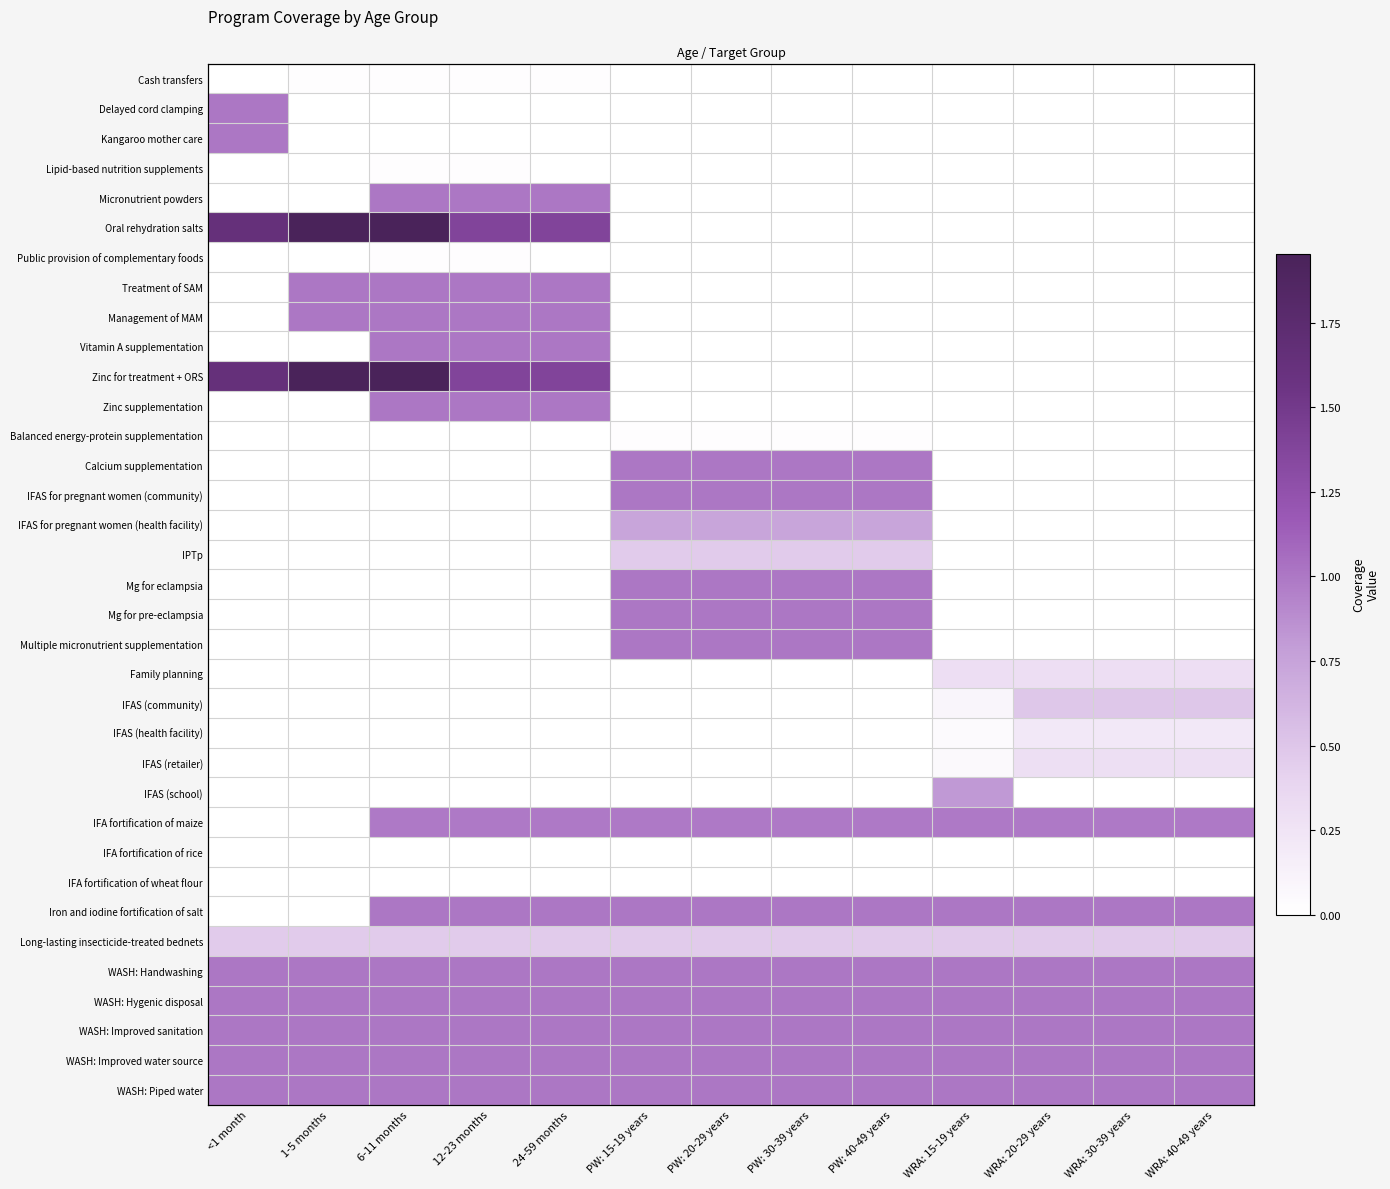

At which category is the sum across all series the highest?

6-11 months